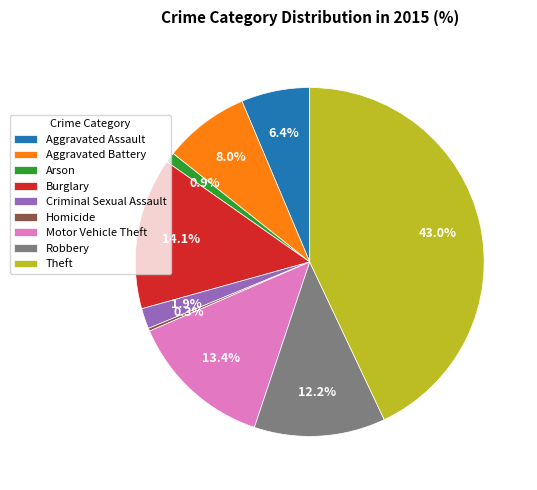

Which slice is the largest?

Theft